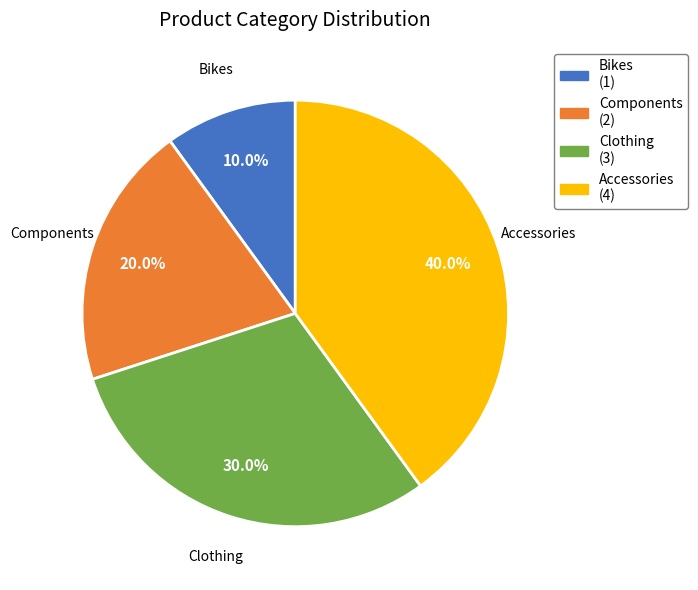

How many segments does this pie chart have?

4